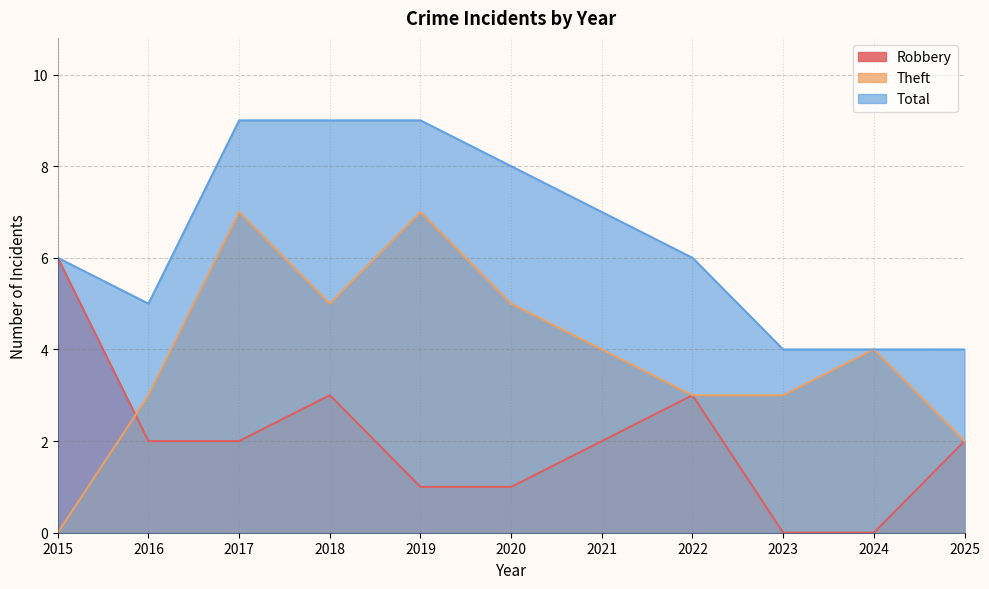

True or false: Theft and Total cross at least once.

False